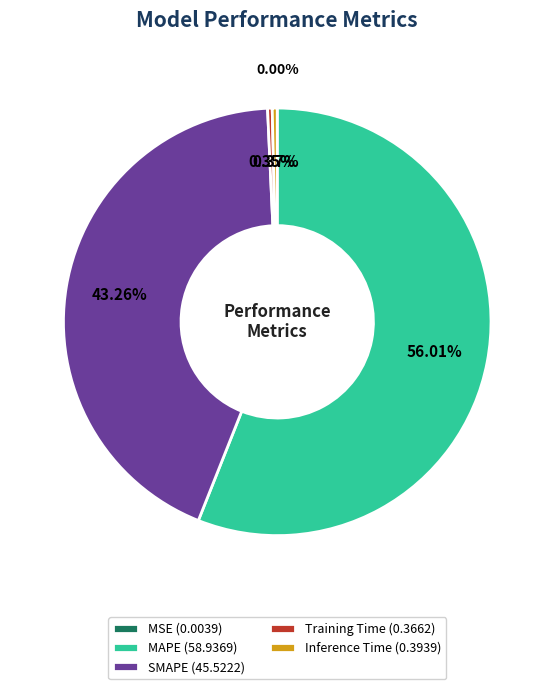

What is the largest slice in the pie chart?

MAPE